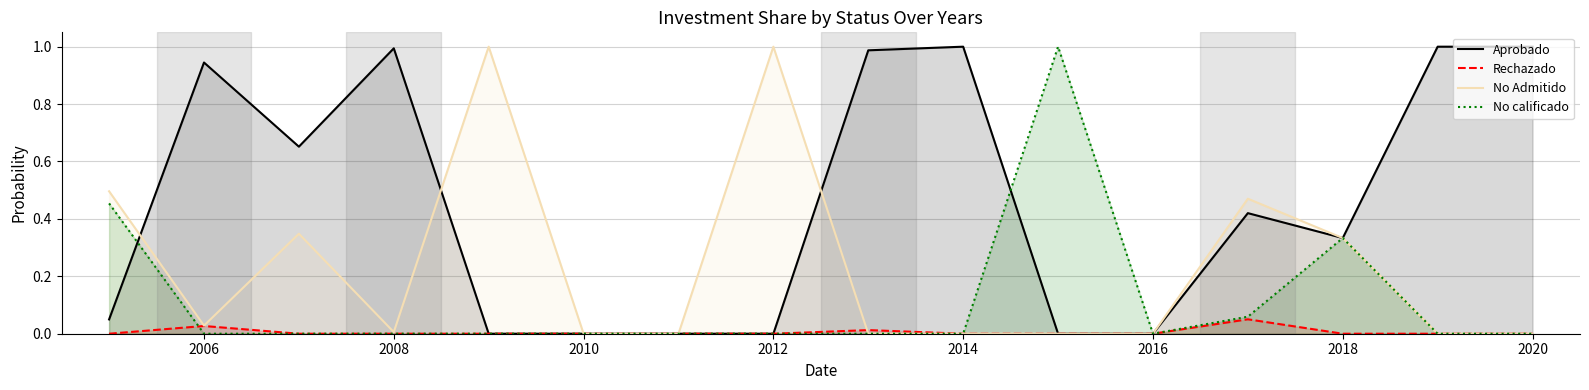

Rank the series by their average value, from lowest to highest.

Rechazado, No calificado, No Admitido, Aprobado